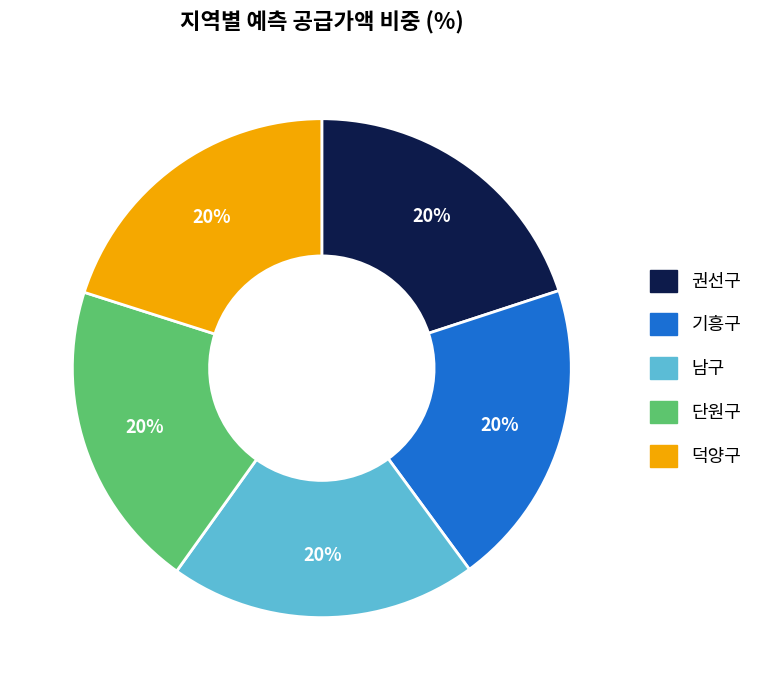

The 덕양구 slice represents 20% of the pie. True or false?

True